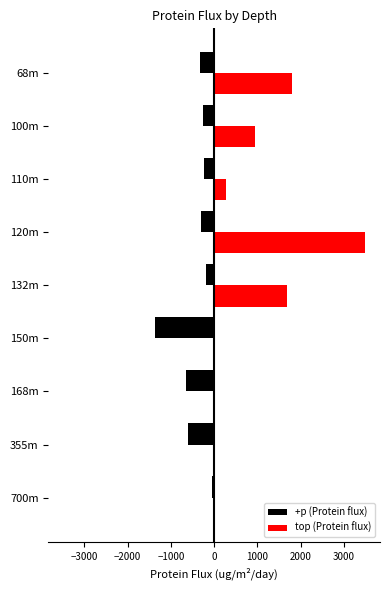

What is the average value of the top (Protein flux) series?

909.4